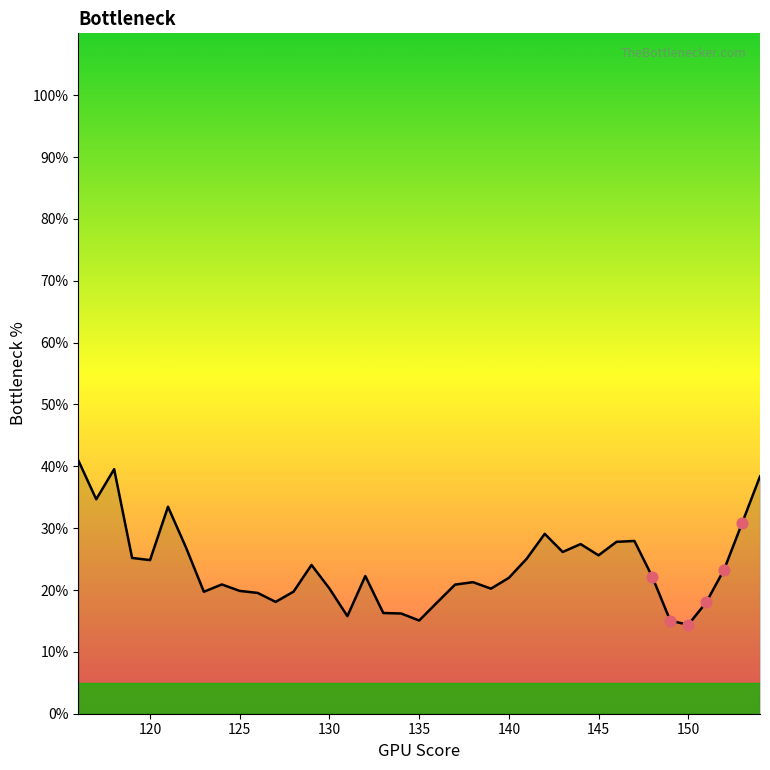

What is the difference between the maximum and minimum values?

26.6